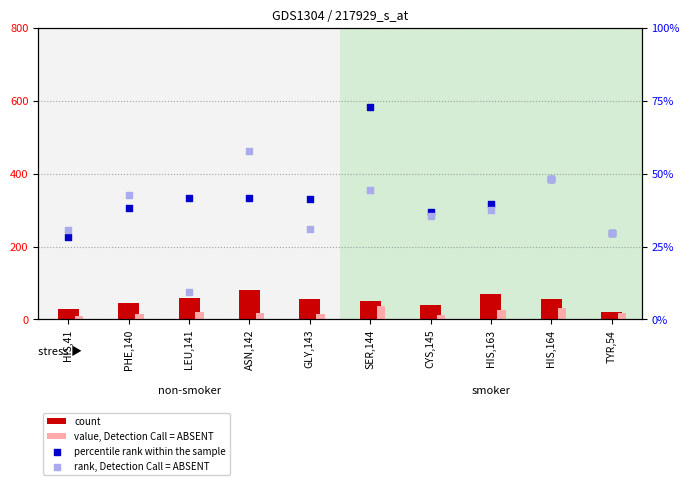

Which series has the largest total across all categories?

count